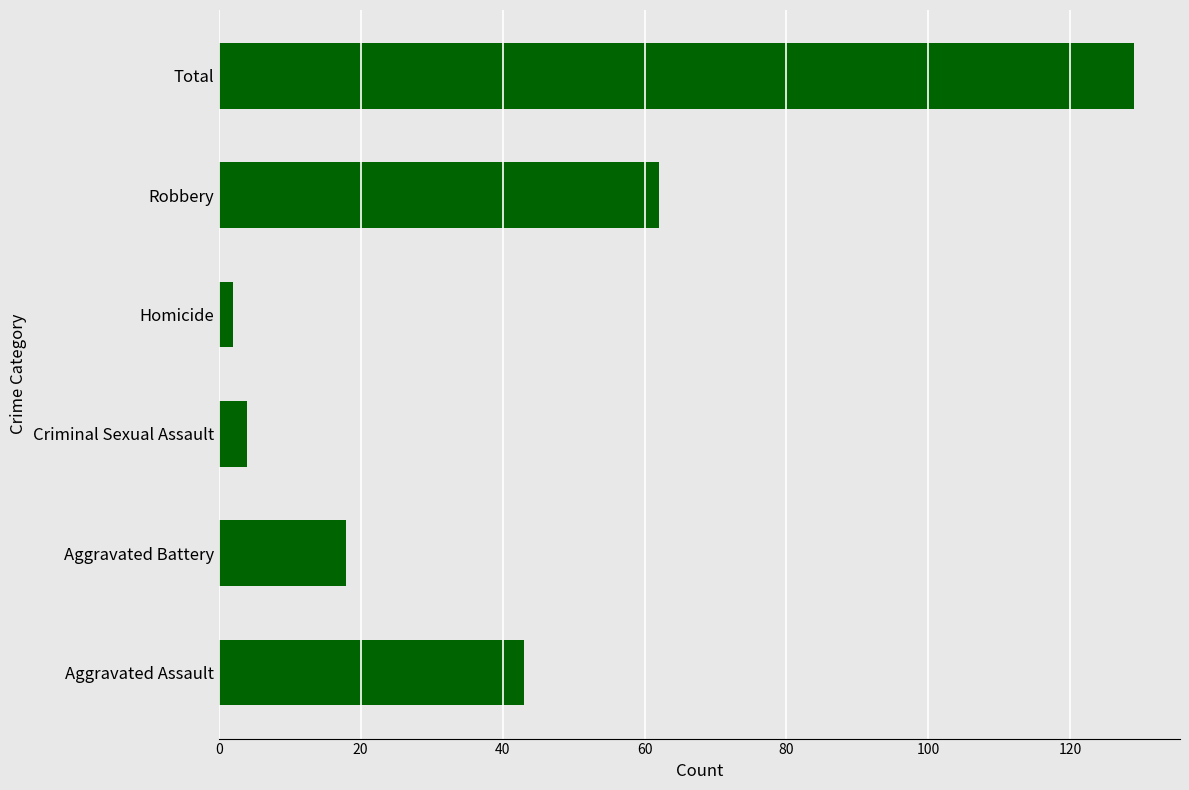

What is the approximate value at Total?

129